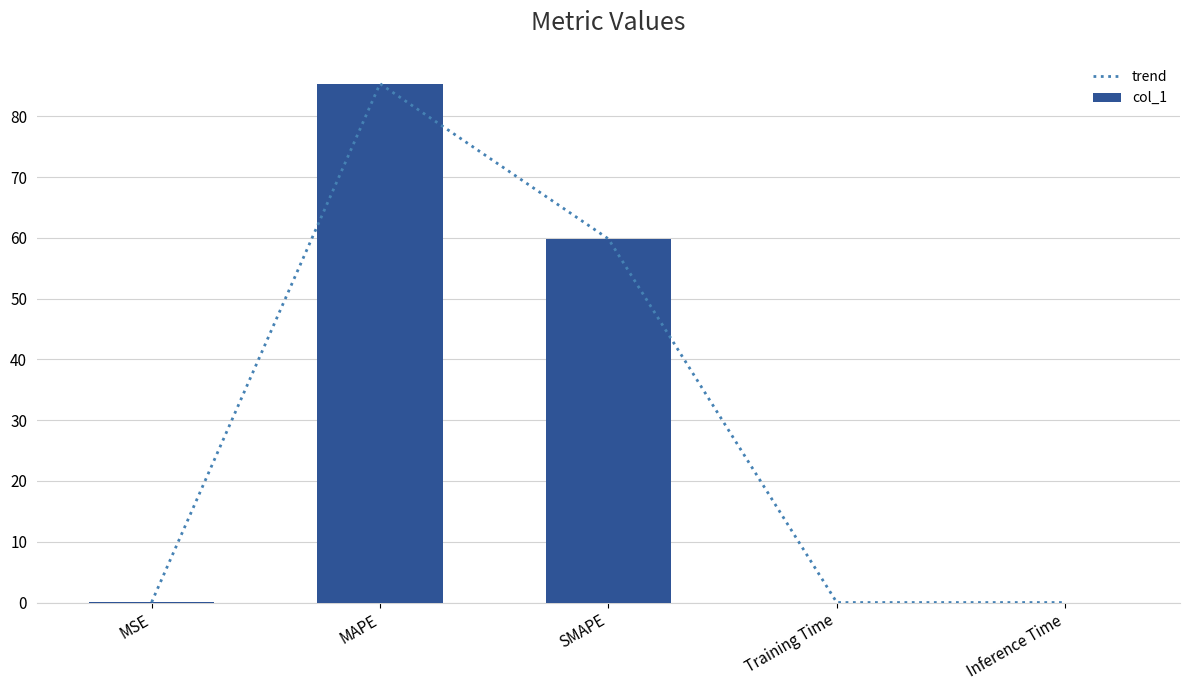

The trend series shows 0.0 at Inference Time. True or false?

True